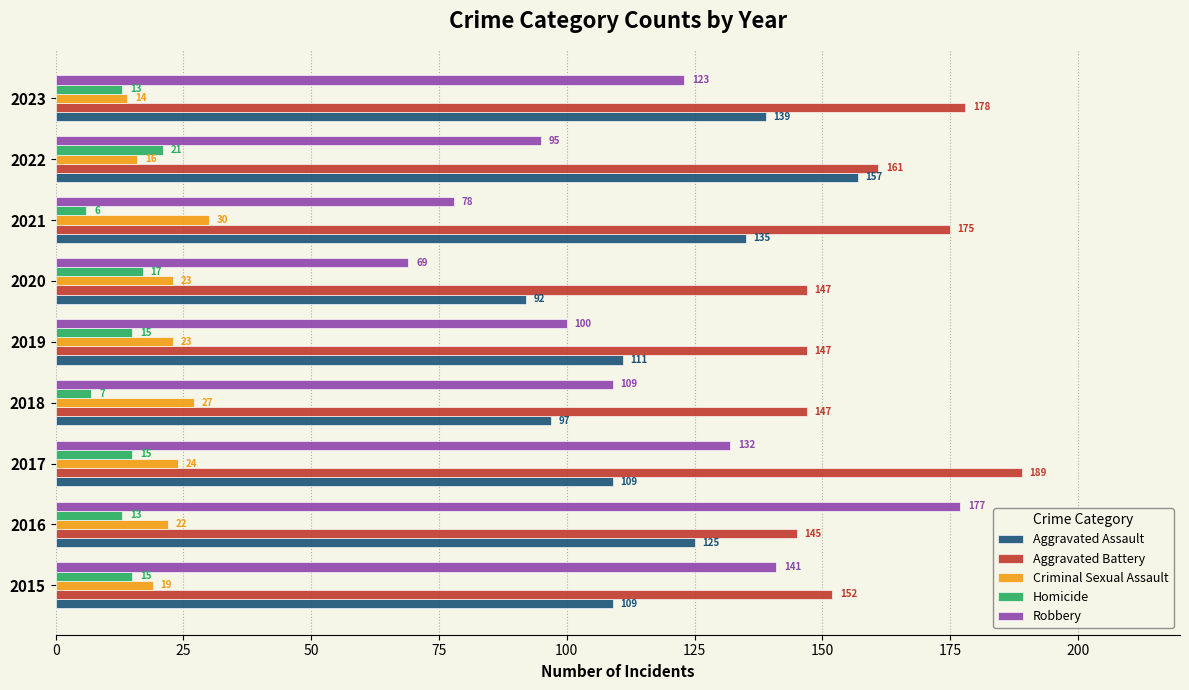

At how many categories does at least one series exceed 172?

4